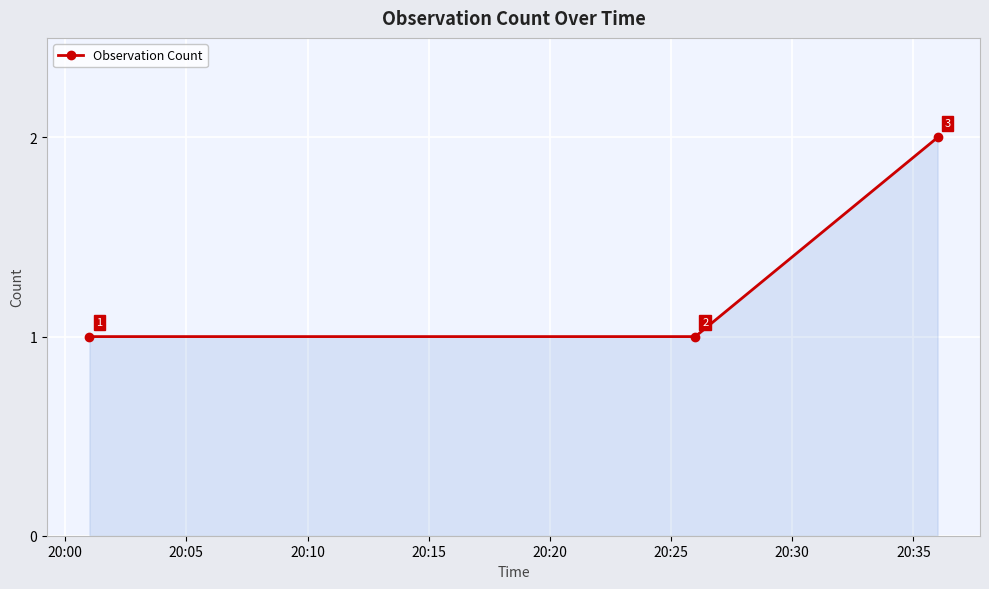

How many values are between 1 and 2?

3